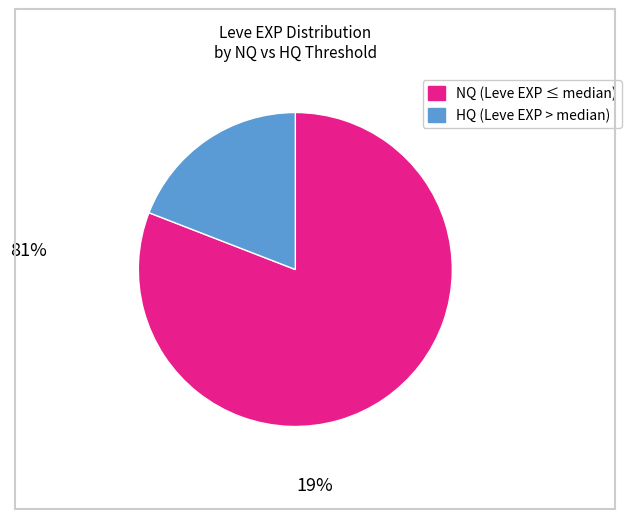

Is there a majority slice in this chart?

Yes